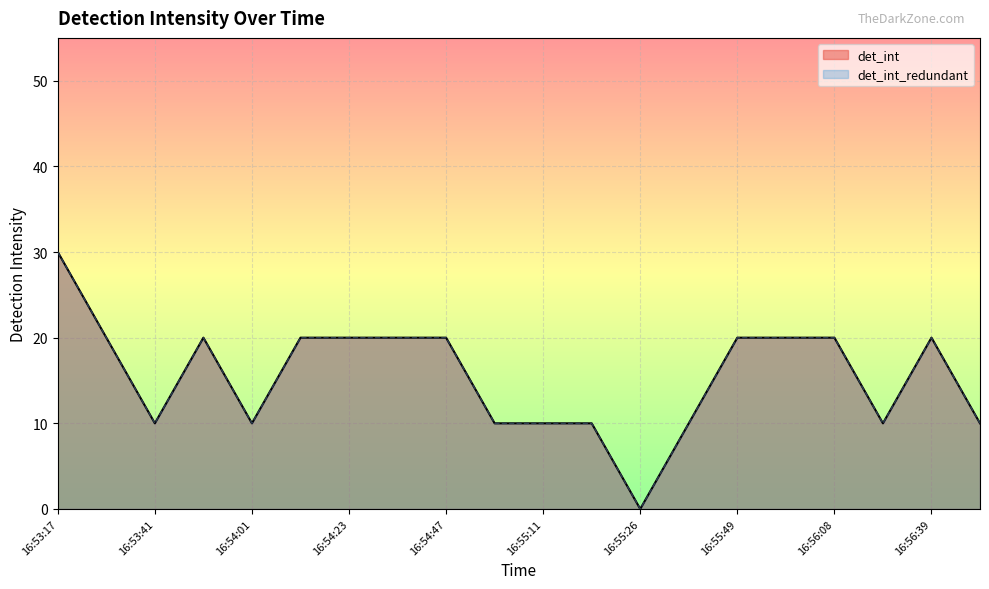

At which category is the sum across all series the highest?

16:53:17